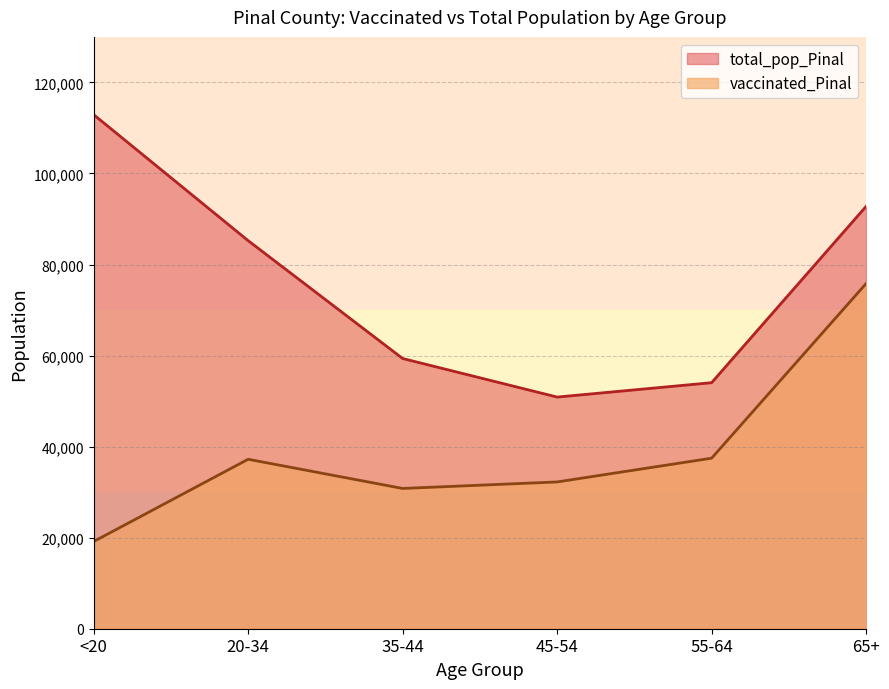

At which label is vaccinated_Pinal closest to 47488?

55-64